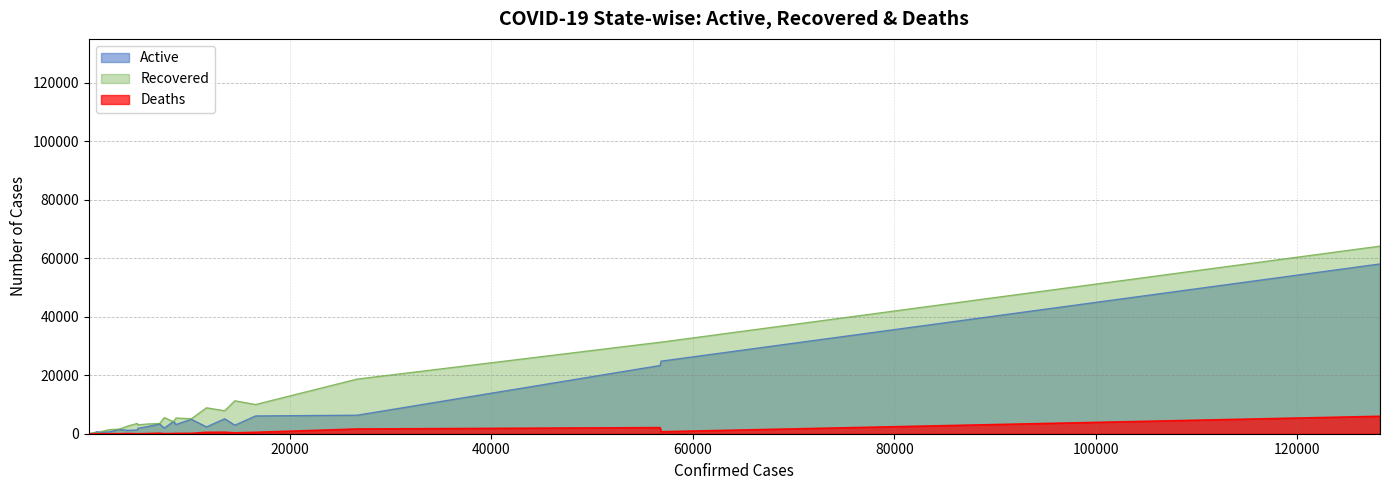

Rank the series by their maximum value, from highest to lowest.

Recovered, Active, Deaths